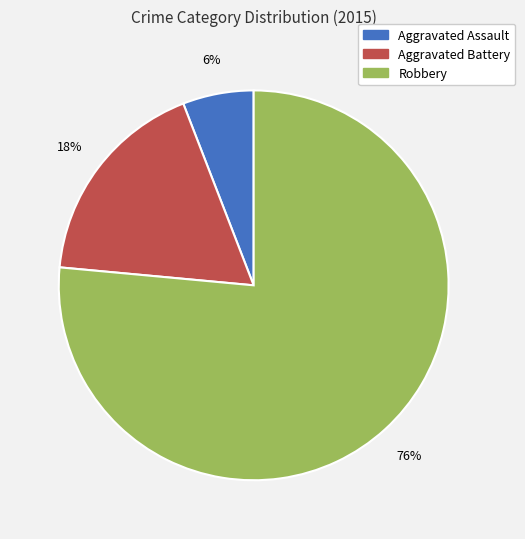

To the nearest percent, what is the average slice percentage?

33%